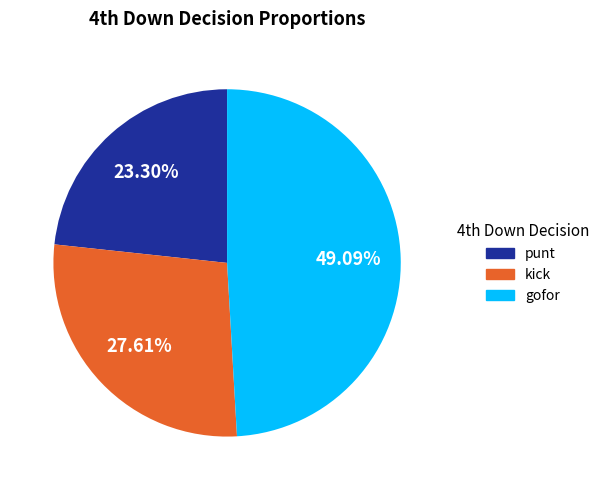

To the nearest percent, what is the difference between the largest and smallest slice percentages?

26%